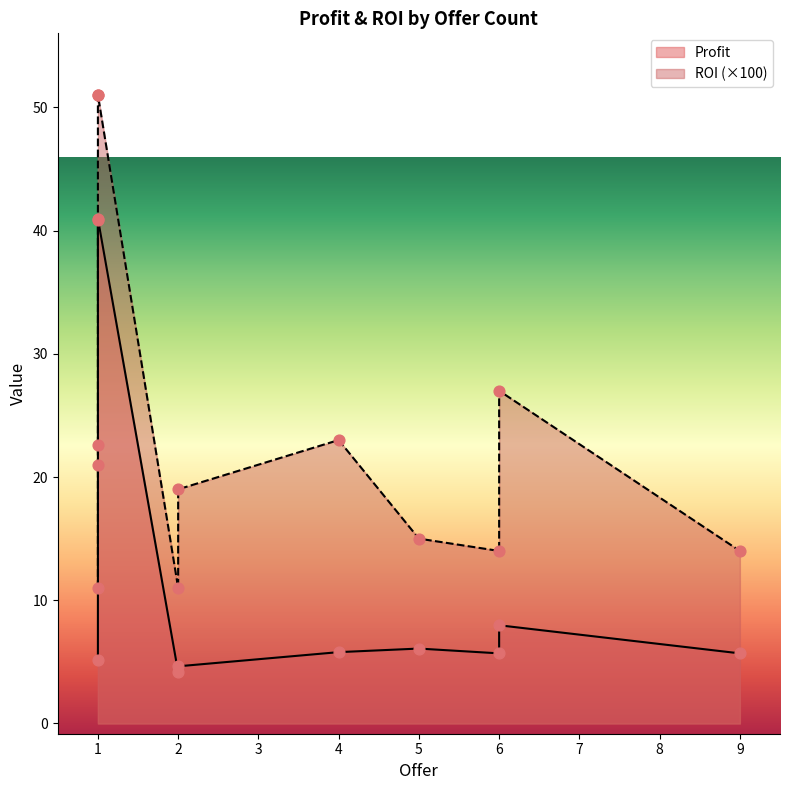

Which series contains the highest Y value?

Profit